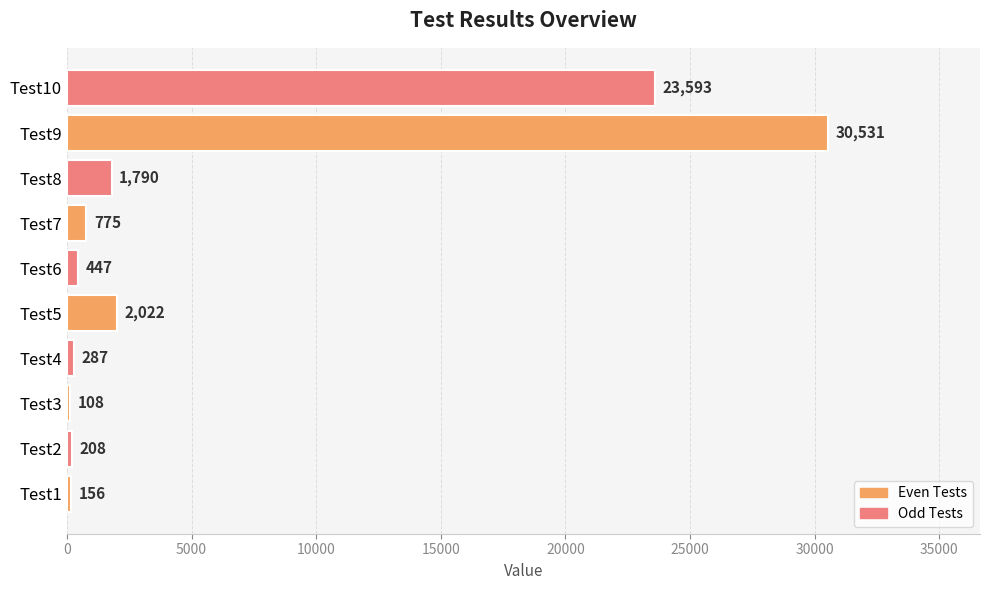

The value at Test6 is 447. True or false?

True